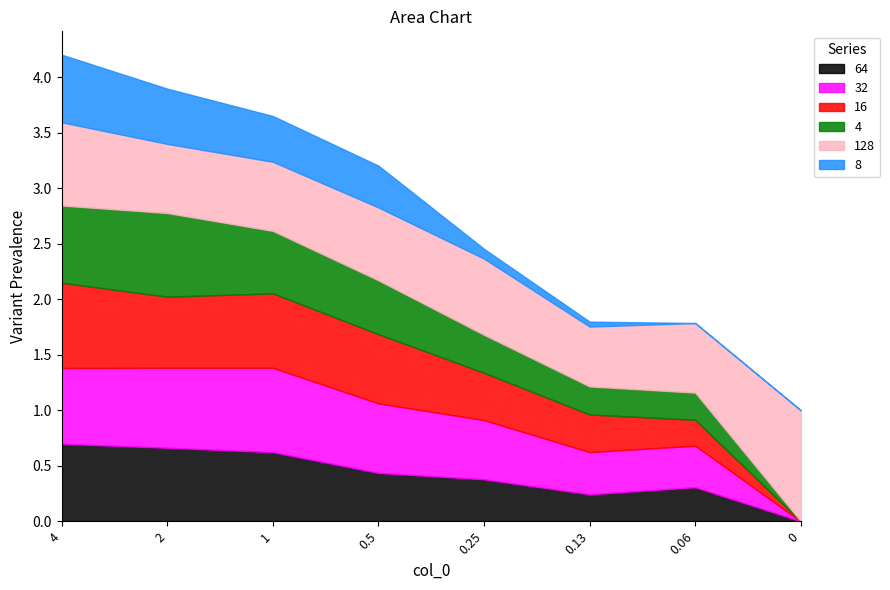

How many values in 64 are above zero?

7